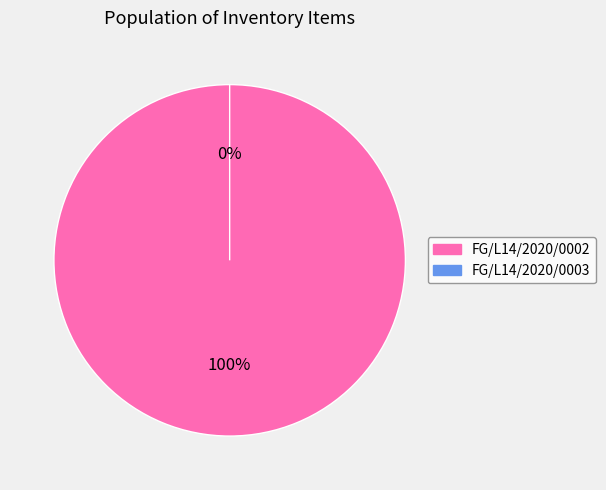

What is the smallest slice in the pie chart?

FG/L14/2020/0003